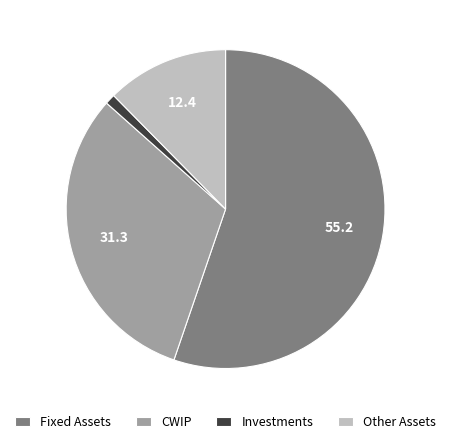

Between Other Assets and Investments, which is larger?

Other Assets